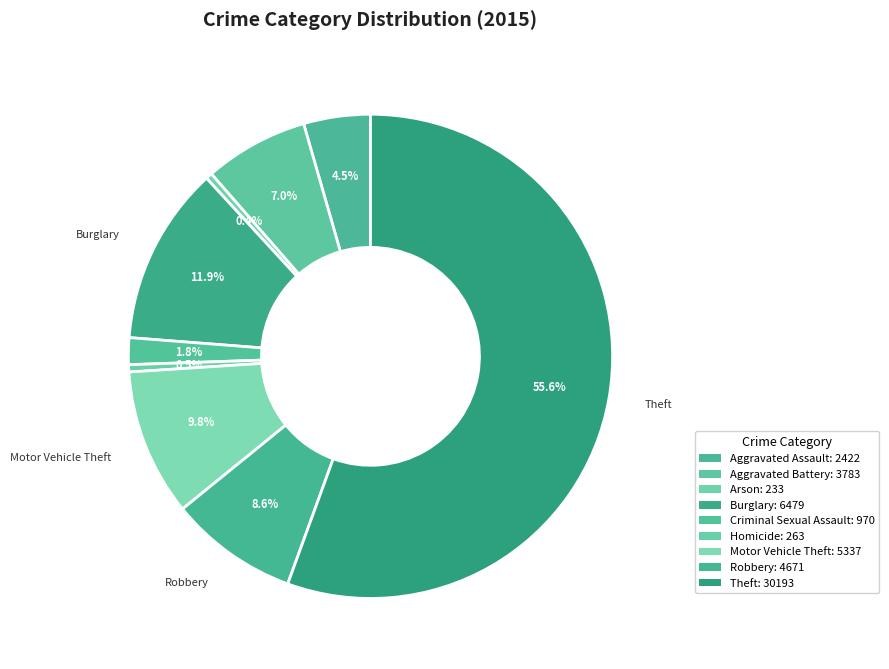

How much of the chart is everything except Homicide?

99.5%